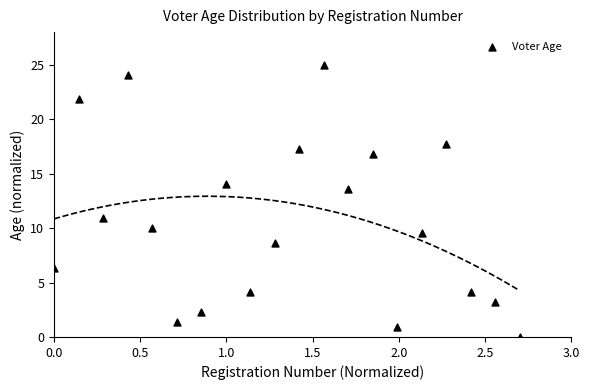

What Y value in the scatter plot is closest to 12?

10.9